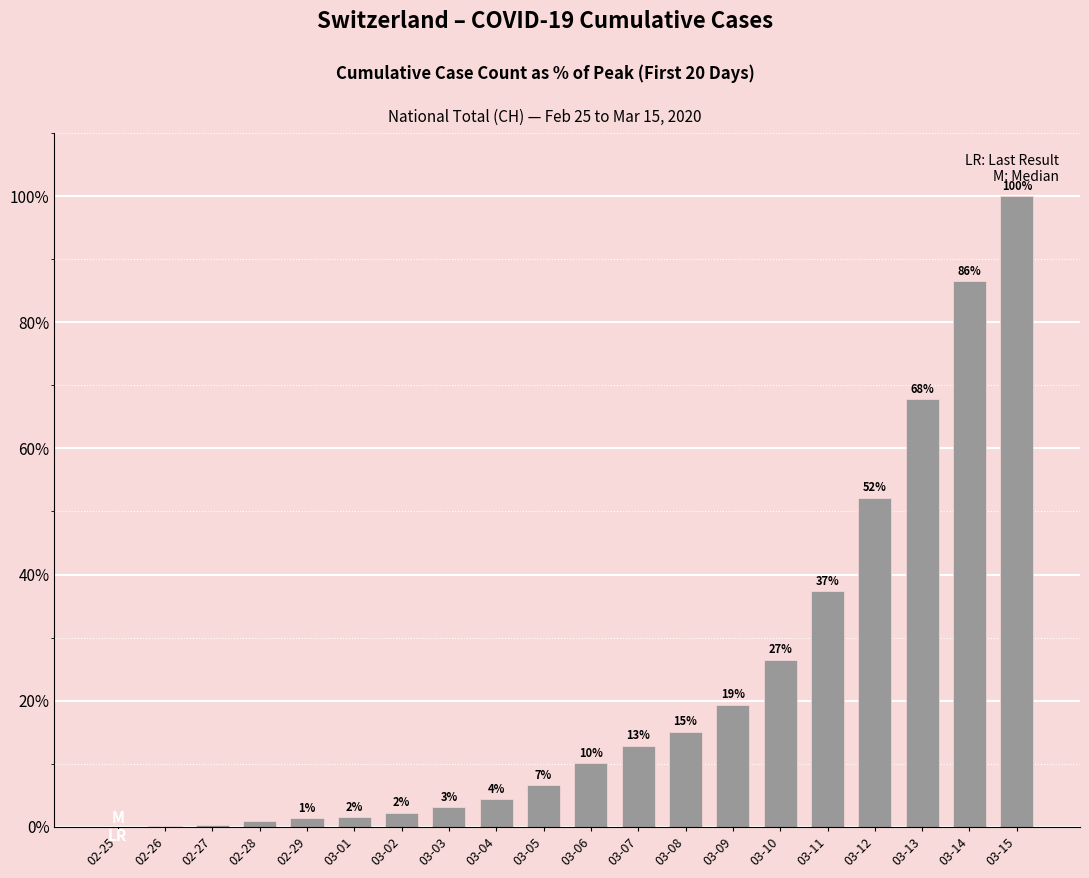

What is the change in value from 02-25 to 03-01?

+1.6